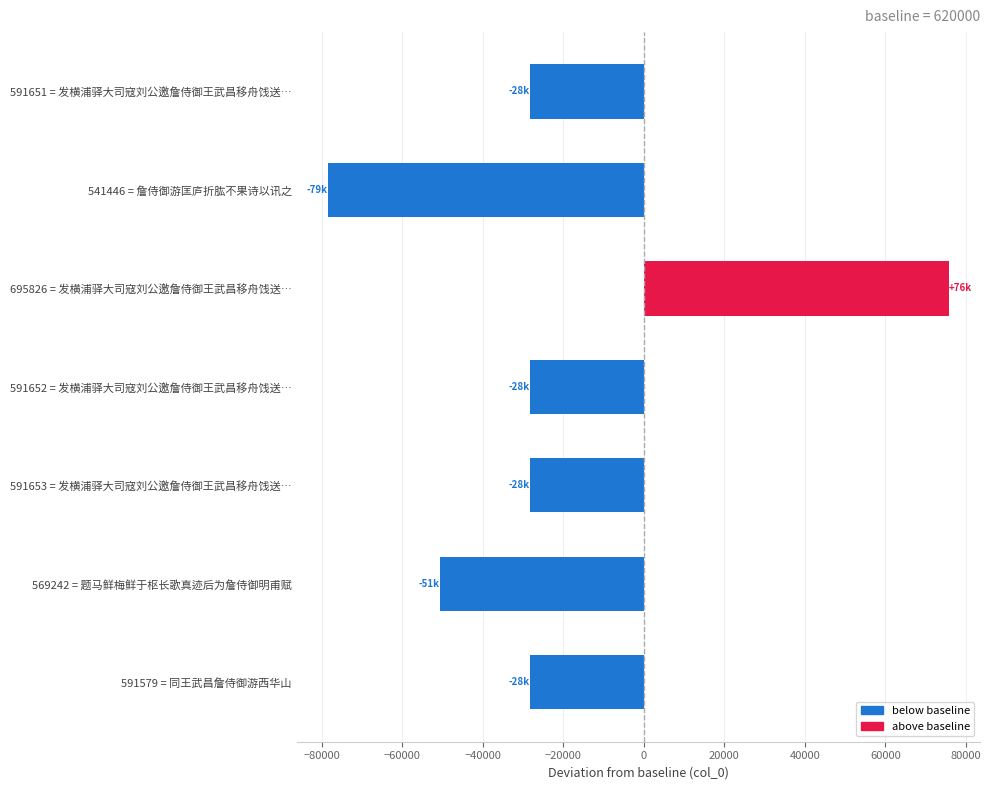

Are the bars grouped side by side (vs. stacked)?

No